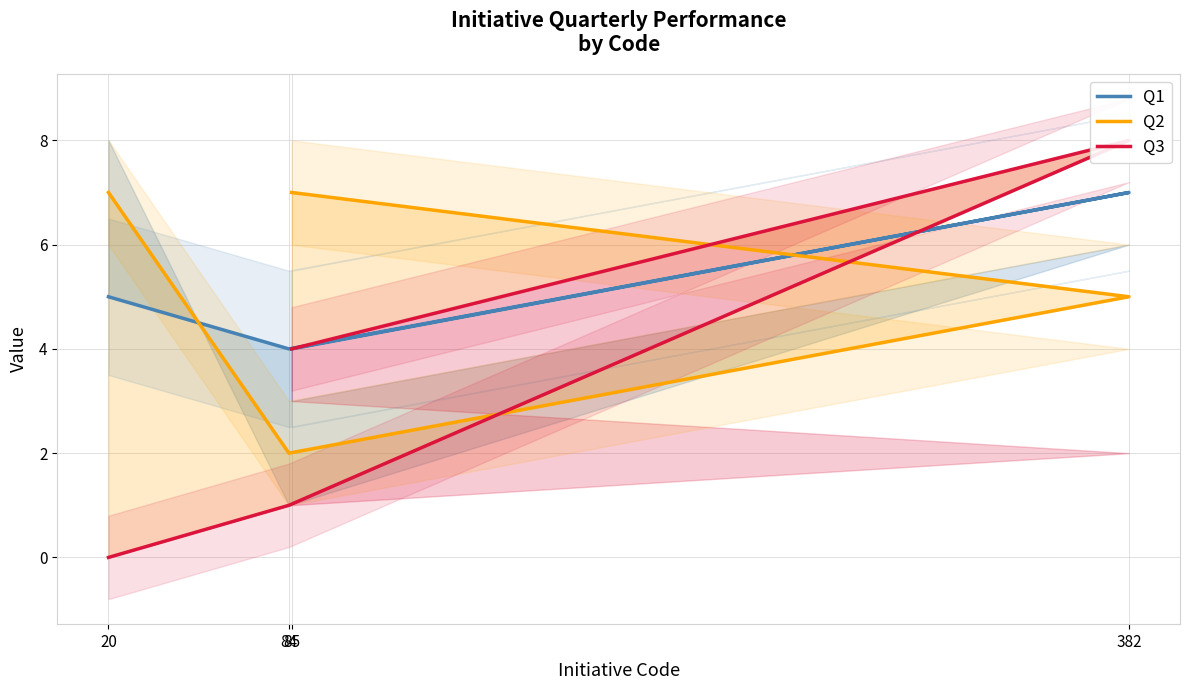

Which series ends up on top after the final intersection of Q3 and Q1?

Q3